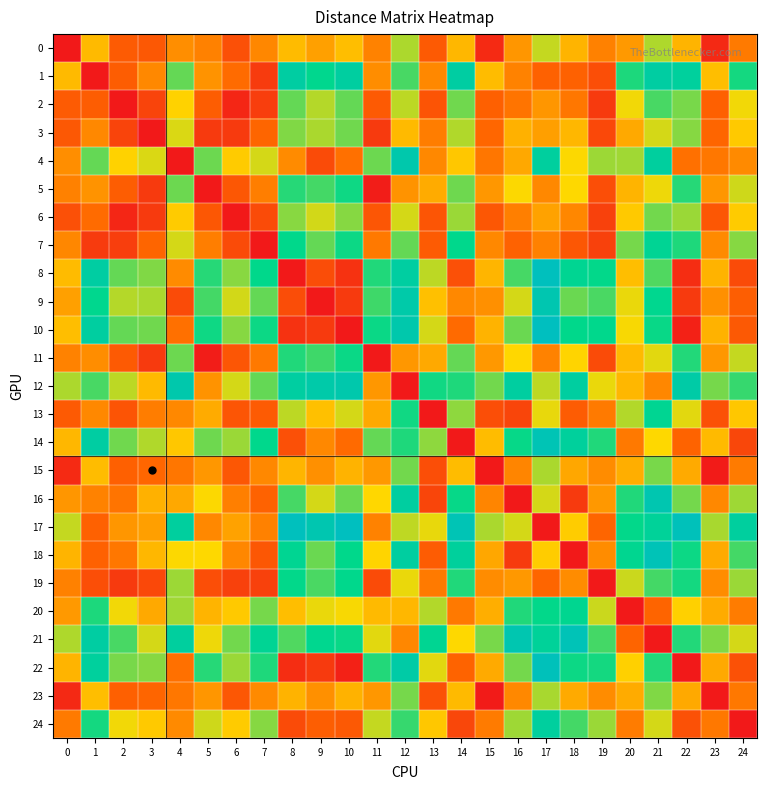

List the series in order of their peak value, highest first.

10, 17, 8, 22, 18, 21, 14, 9, 16, 4, 12, 1, 24, 7, 13, 20, 19, 11, 5, 2, 3, 6, 15, 23, 0